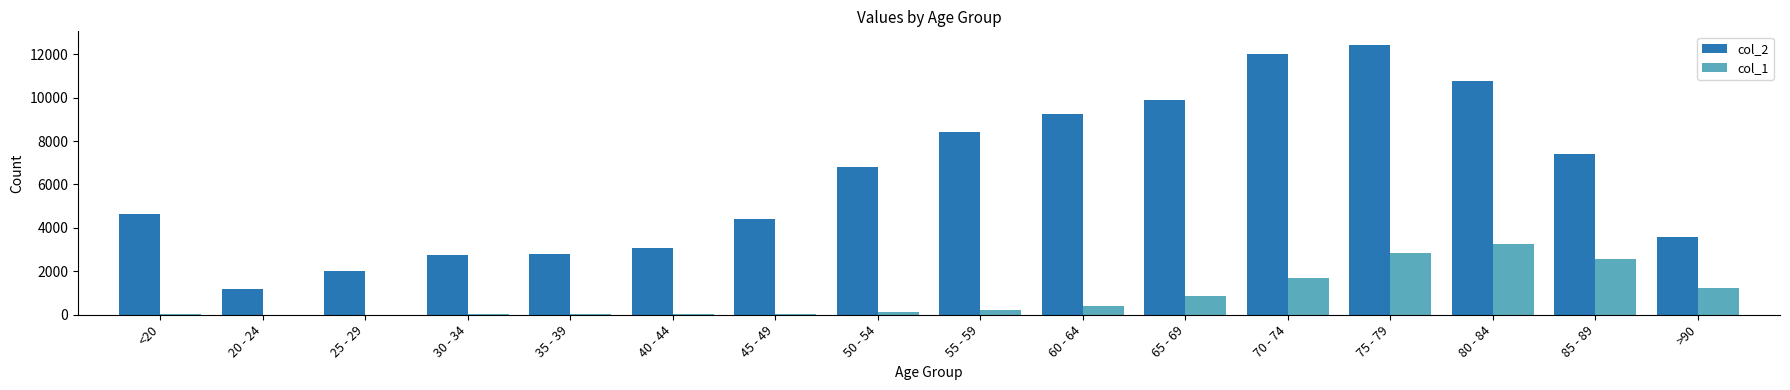

What are all the series names shown in the legend?

col_2, col_1